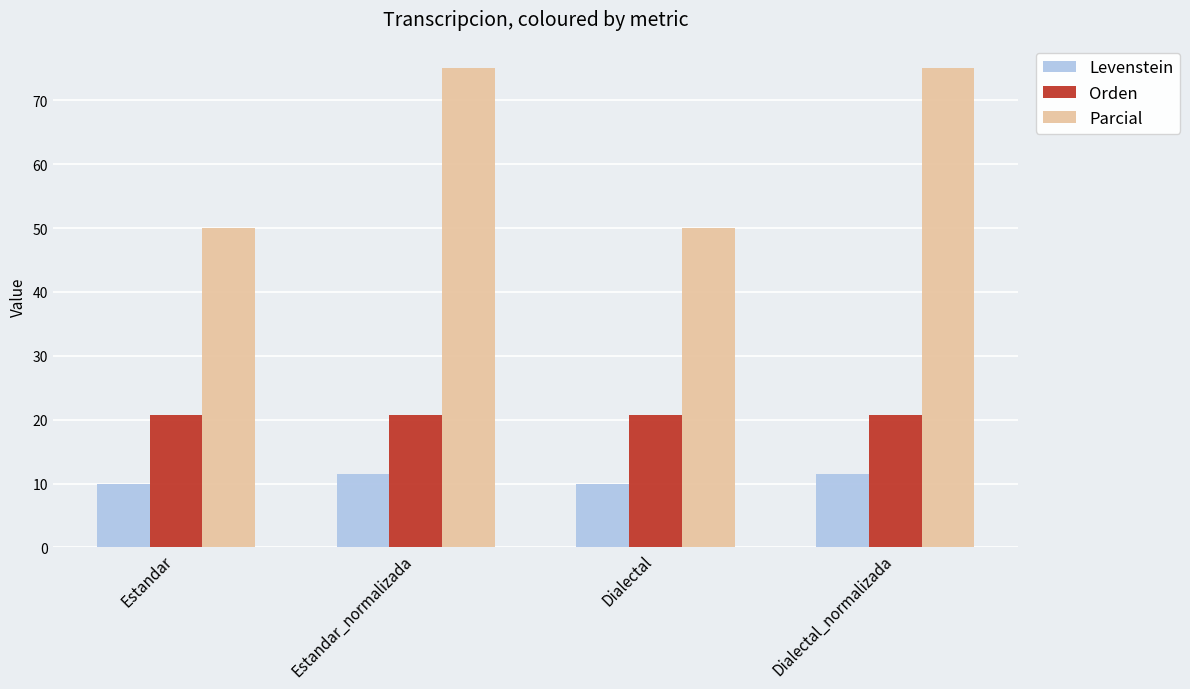

What is the highest value of the Levenstein series?

11.5